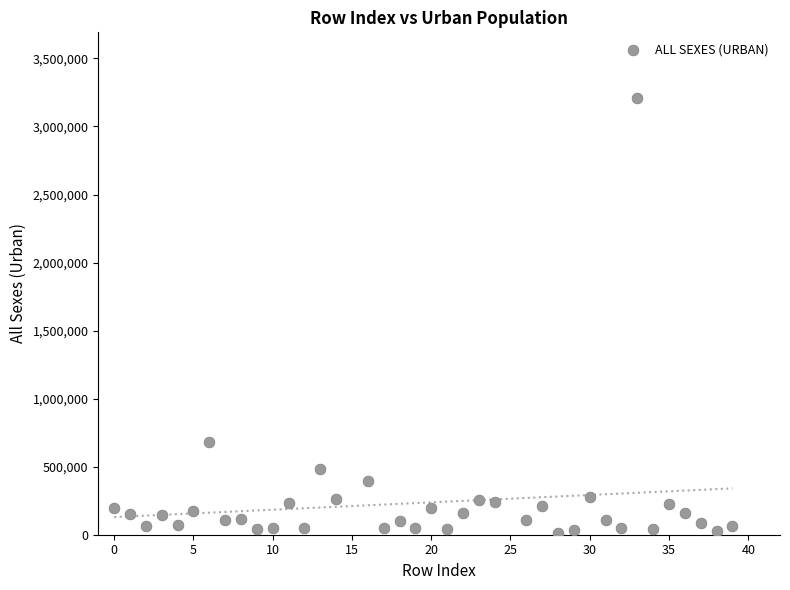

What is the range of Y values (max minus min)?

3195613